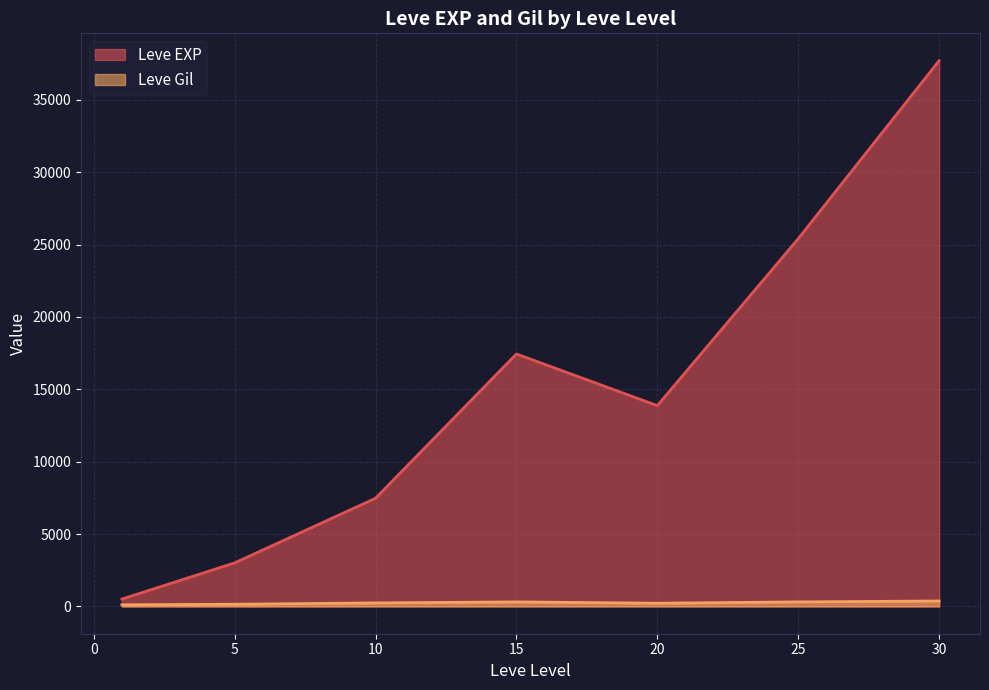

Which category has the lowest value across all series?

1